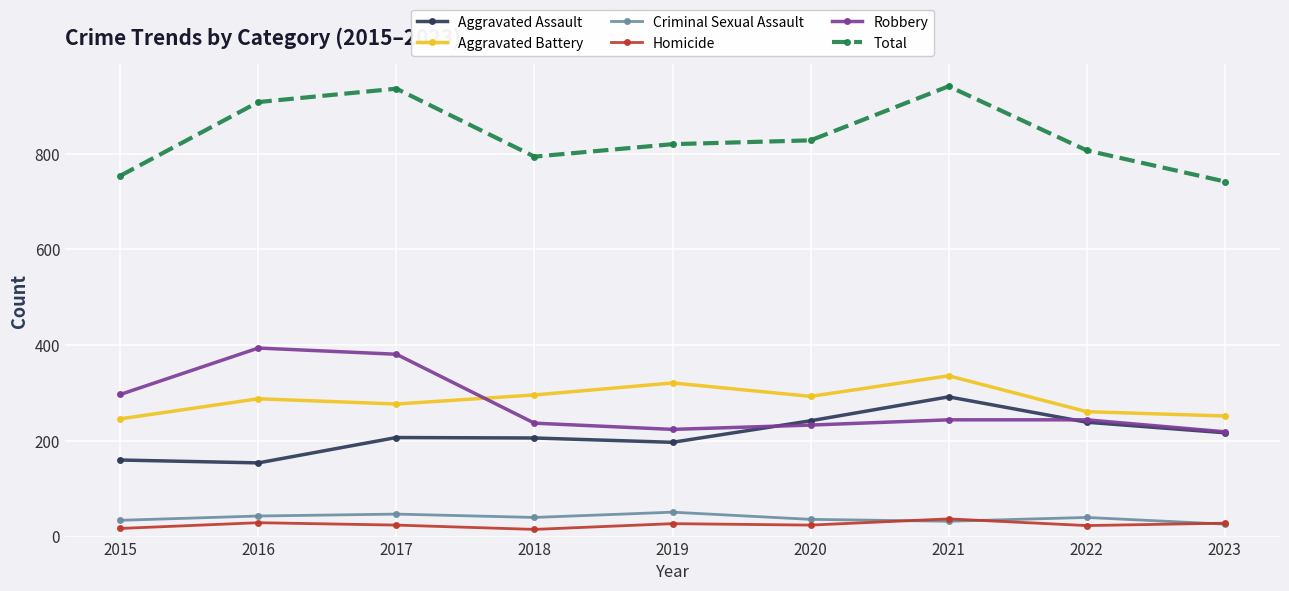

The Total series shows 807 at 2022. True or false?

True